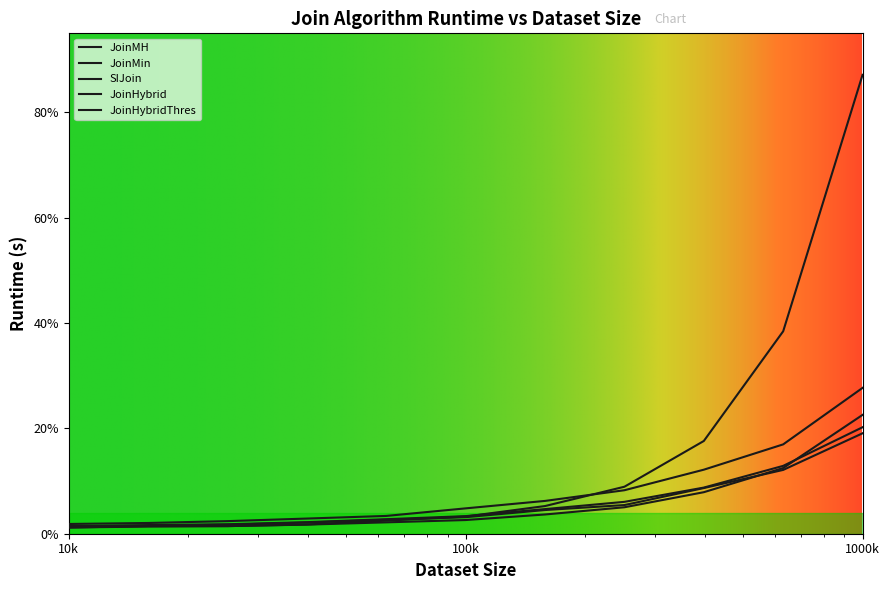

How many data points does each series have?

11